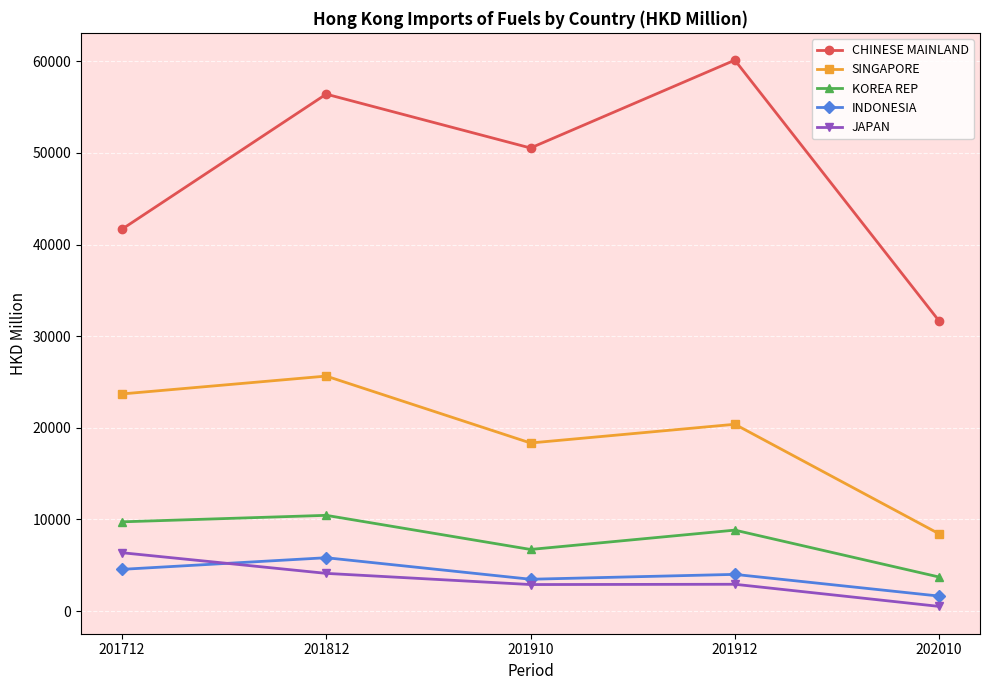

What is the approximate value of KOREA REP at 201912?

8829.8